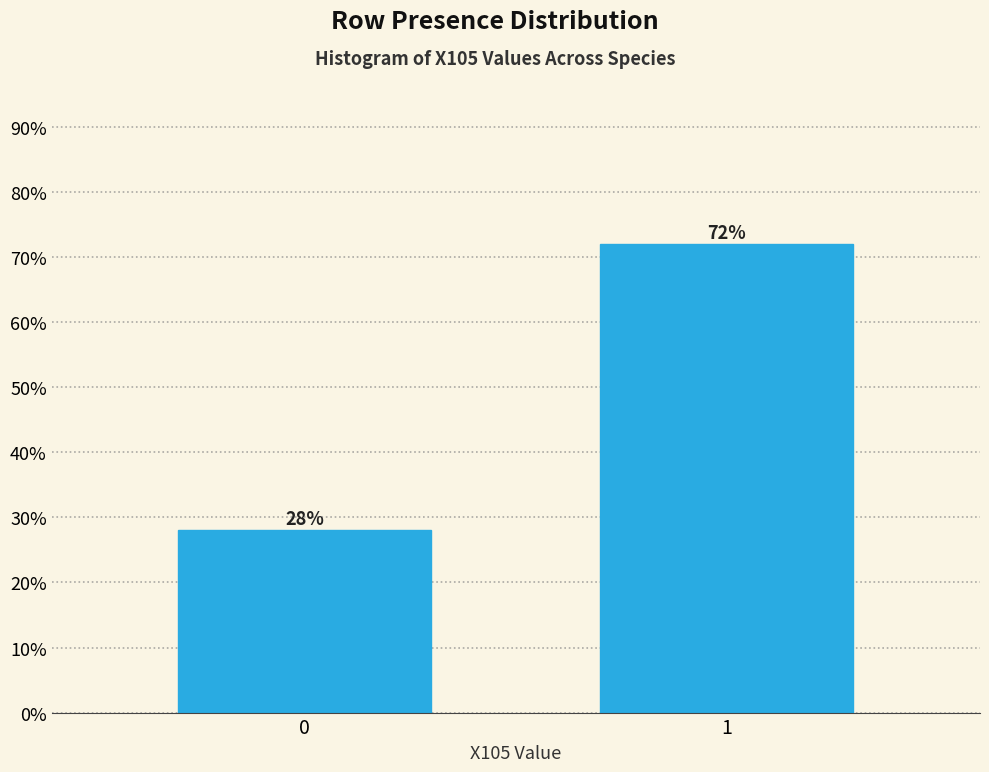

Reading right to left, what are all the values shown in this chart?

72.0	28.0